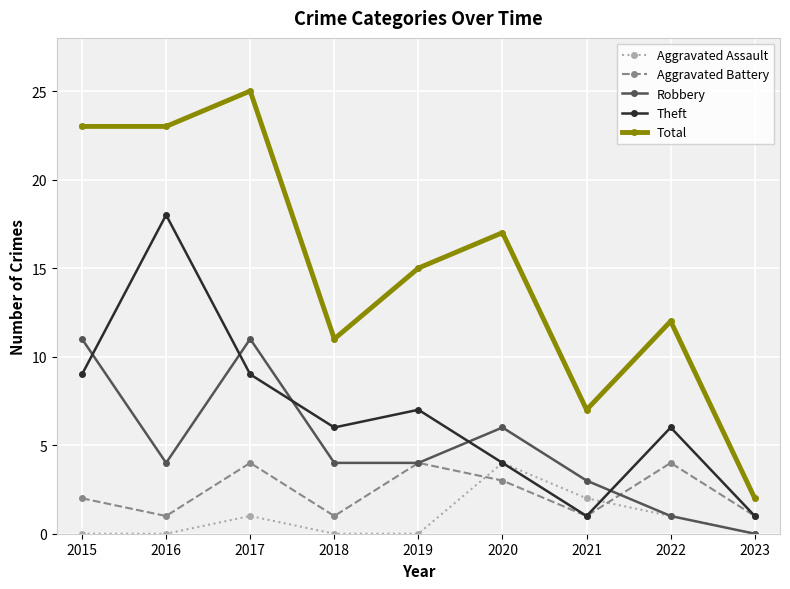

What is the sum of all Aggravated Assault values?

8